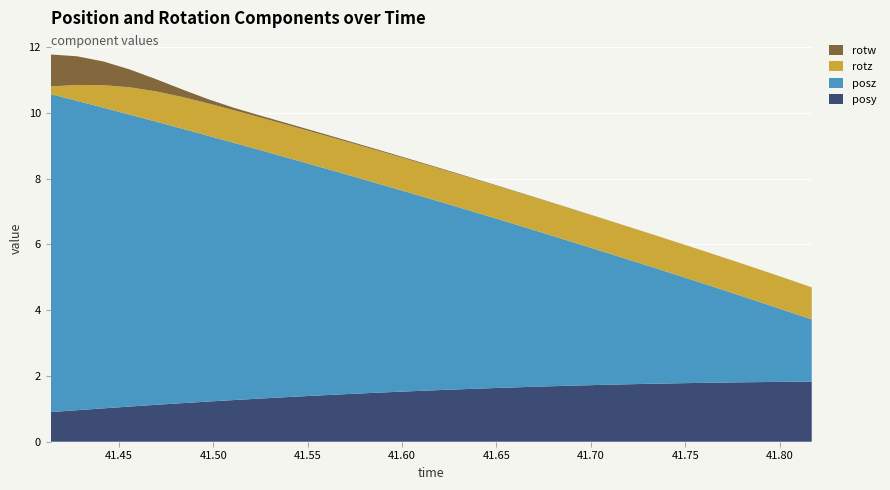

Reading left to right, what are all the values shown in this chart?

posy: 41.41388=0.9	41.4278=1.0	41.44189=1.0	41.45581=1.1	41.46967=1.1	41.48364=1.2	41.4975=1.2	41.51117=1.3	41.52509=1.3	41.53876=1.4	41.55267=1.4	41.56665=1.4	41.58057=1.5	41.59467=1.5	41.60864=1.5	41.62244=1.6	41.63641=1.6	41.65002=1.6	41.66461=1.7	41.6781=1.7	41.69189=1.7	41.70538=1.7	41.71936=1.7	41.73328=1.8	41.74719=1.8	41.76123=1.8	41.77502=1.8	41.78967=1.8	41.80322=1.8	41.81696=1.8
posz: 41.41388=9.7	41.4278=9.4	41.44189=9.1	41.45581=8.9	41.46967=8.6	41.48364=8.3	41.4975=8.1	41.51117=7.8	41.52509=7.5	41.53876=7.3	41.55267=7.0	41.56665=6.8	41.58057=6.5	41.59467=6.2	41.60864=5.9	41.62244=5.7	41.63641=5.4	41.65002=5.1	41.66461=4.9	41.6781=4.6	41.69189=4.3	41.70538=4.1	41.71936=3.8	41.73328=3.5	41.74719=3.3	41.76123=3.0	41.77502=2.7	41.78967=2.4	41.80322=2.2	41.81696=1.9
rotz: 41.41388=0.2	41.4278=0.5	41.44189=0.7	41.45581=0.8	41.46967=0.9	41.48364=1.0	41.4975=1.0	41.51117=1.0	41.52509=1.0	41.53876=1.0	41.55267=1.0	41.56665=1.0	41.58057=1.0	41.59467=1.0	41.60864=1.0	41.62244=1.0	41.63641=1.0	41.65002=1.0	41.66461=1.0	41.6781=1.0	41.69189=1.0	41.70538=1.0	41.71936=1.0	41.73328=1.0	41.74719=1.0	41.76123=1.0	41.77502=1.0	41.78967=1.0	41.80322=1.0	41.81696=1.0
rotw: 41.41388=1.0	41.4278=0.9	41.44189=0.7	41.45581=0.5	41.46967=0.4	41.48364=0.2	41.4975=0.1	41.51117=0.1	41.52509=0.1	41.53876=0.0	41.55267=0.0	41.56665=0.0	41.58057=0.0	41.59467=0.0	41.60864=0.0	41.62244=0.0	41.63641=0.0	41.65002=0.0	41.66461=0.0	41.6781=0.0	41.69189=0.0	41.70538=0.0	41.71936=0.0	41.73328=0.0	41.74719=0.0	41.76123=0.0	41.77502=0.0	41.78967=0.0	41.80322=0.0	41.81696=0.0